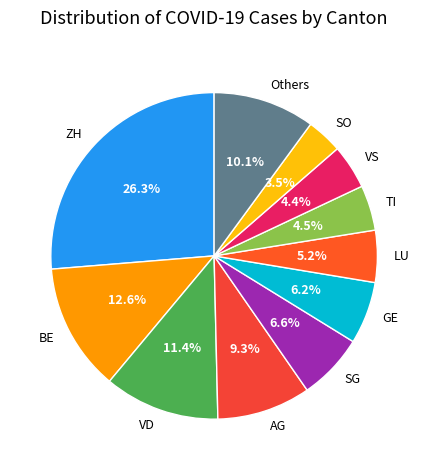

Is there any slice that represents more than half of the pie?

No